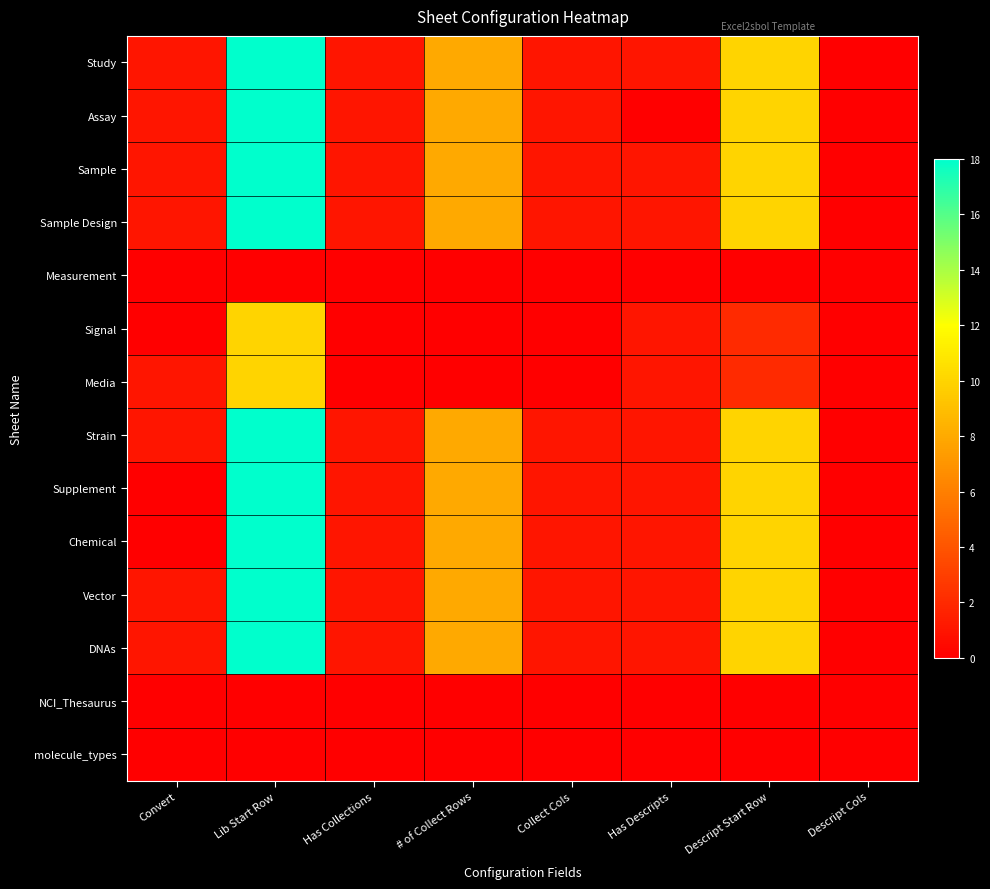

Rank the series by their maximum value, from highest to lowest.

Study, Assay, Sample, Sample Design, Strain, Supplement, Chemical, Vector, DNAs, Signal, Media, Measurement, NCI_Thesaurus, molecule_types